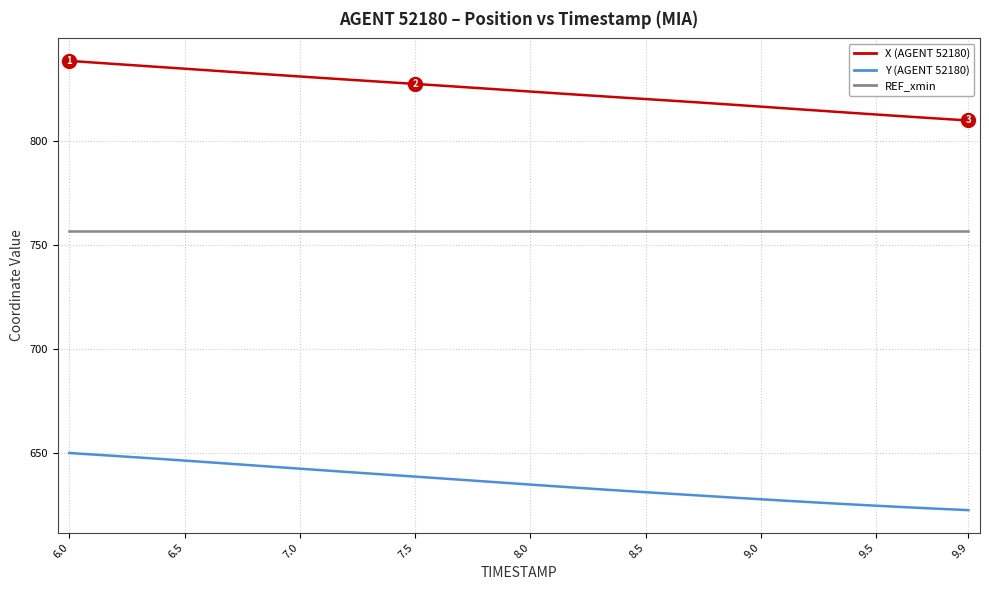

What is the sum of all Y (AGENT 52180) values?

25422.5